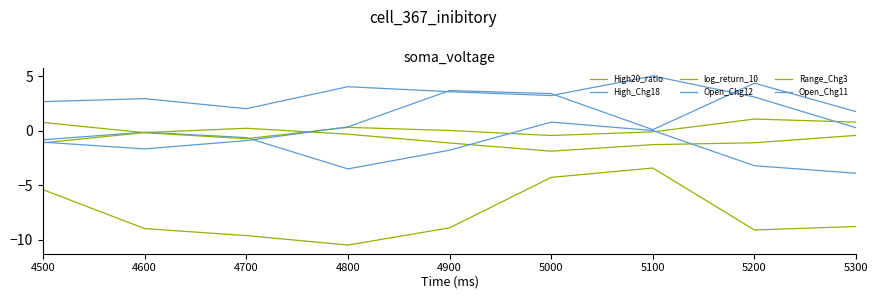

How many lines are shown in the chart?

6